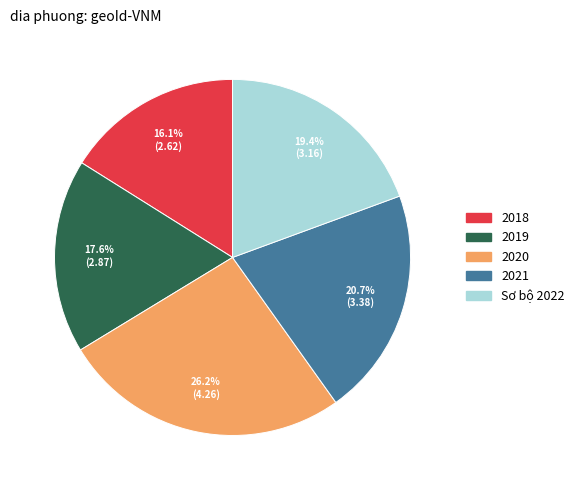

Is there any slice that represents more than half of the pie?

No